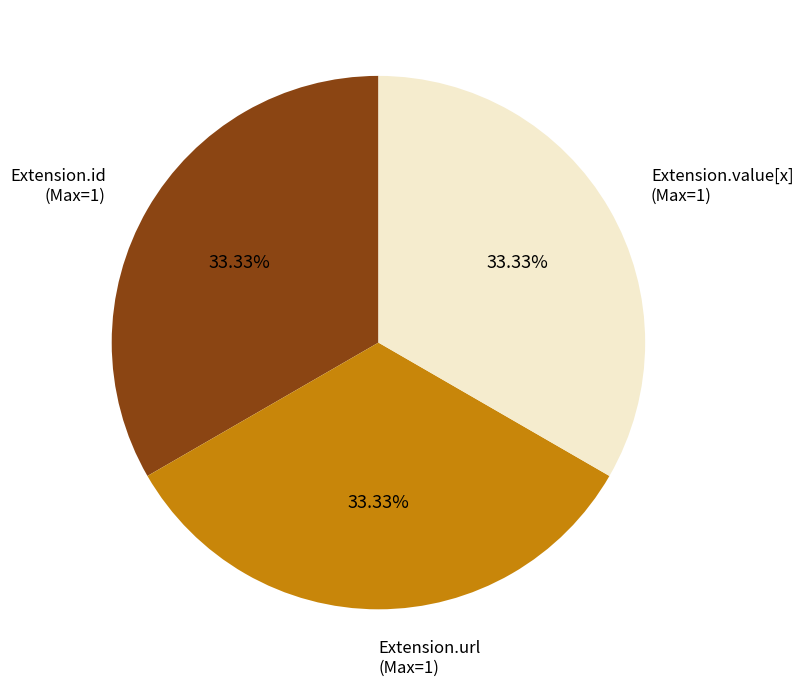

Approximately how many times larger is the value at Extension.id (Max=1) compared to Extension.value[x] (Max=1)?

1.0